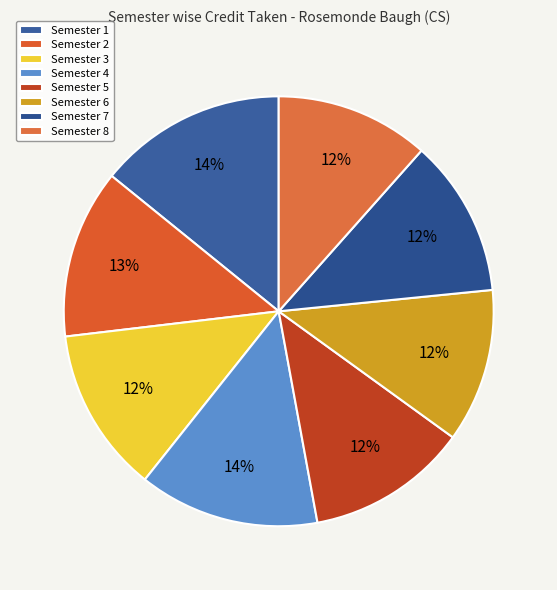

What is the ratio of the value at Semester 8 to the value at Semester 6?

1.0